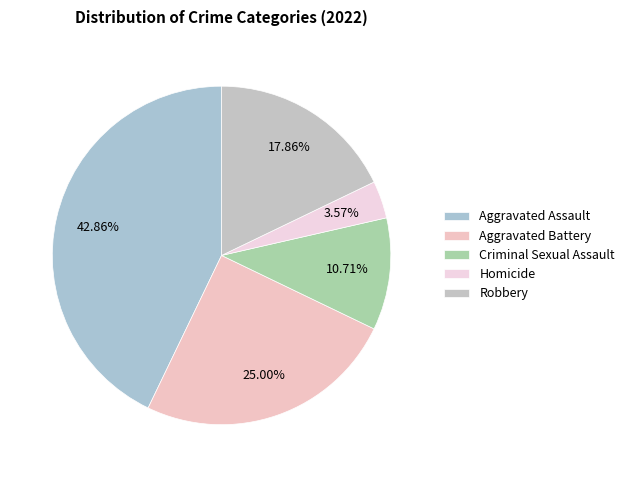

What is the smallest slice in the pie chart?

Homicide